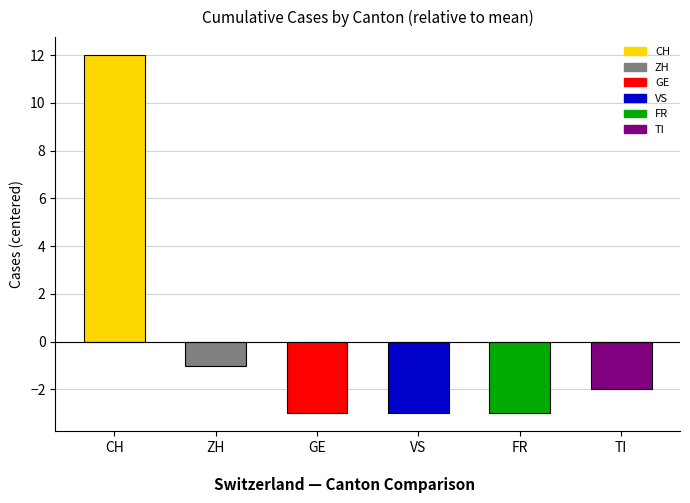

Where is the data nearest to the value 4?

ZH